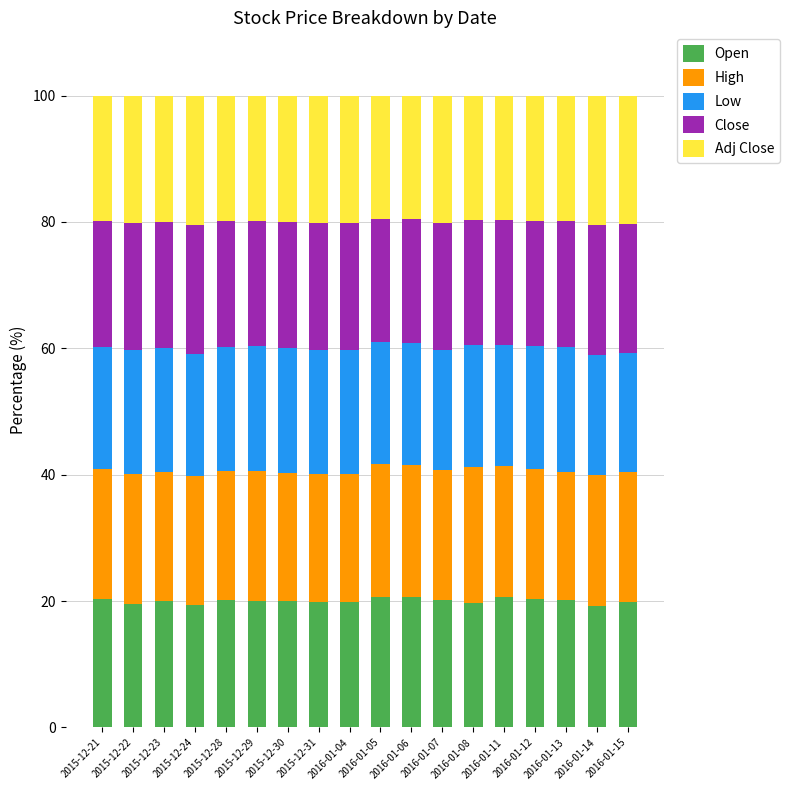

What is the minimum value for Open?

19.2